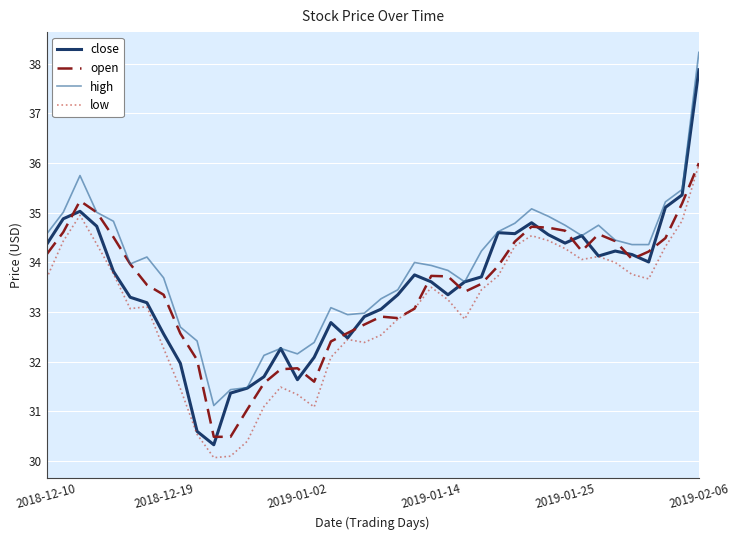

Which series has the widest spread of values?

close